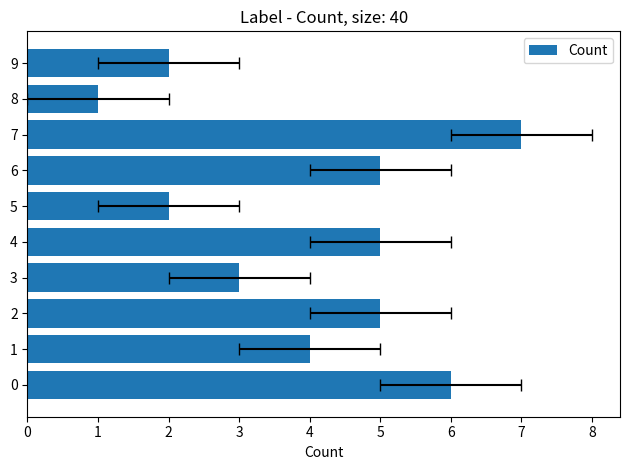

What is the difference between the values at 4 and 9?

3